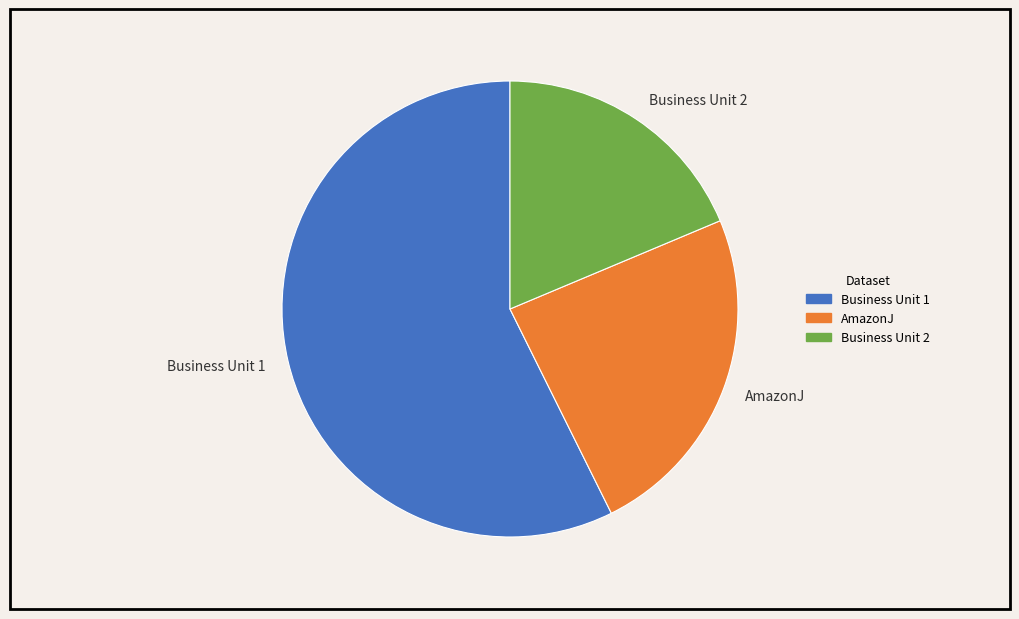

Is the sum of Business Unit 1 and Business Unit 2 greater than half?

Yes